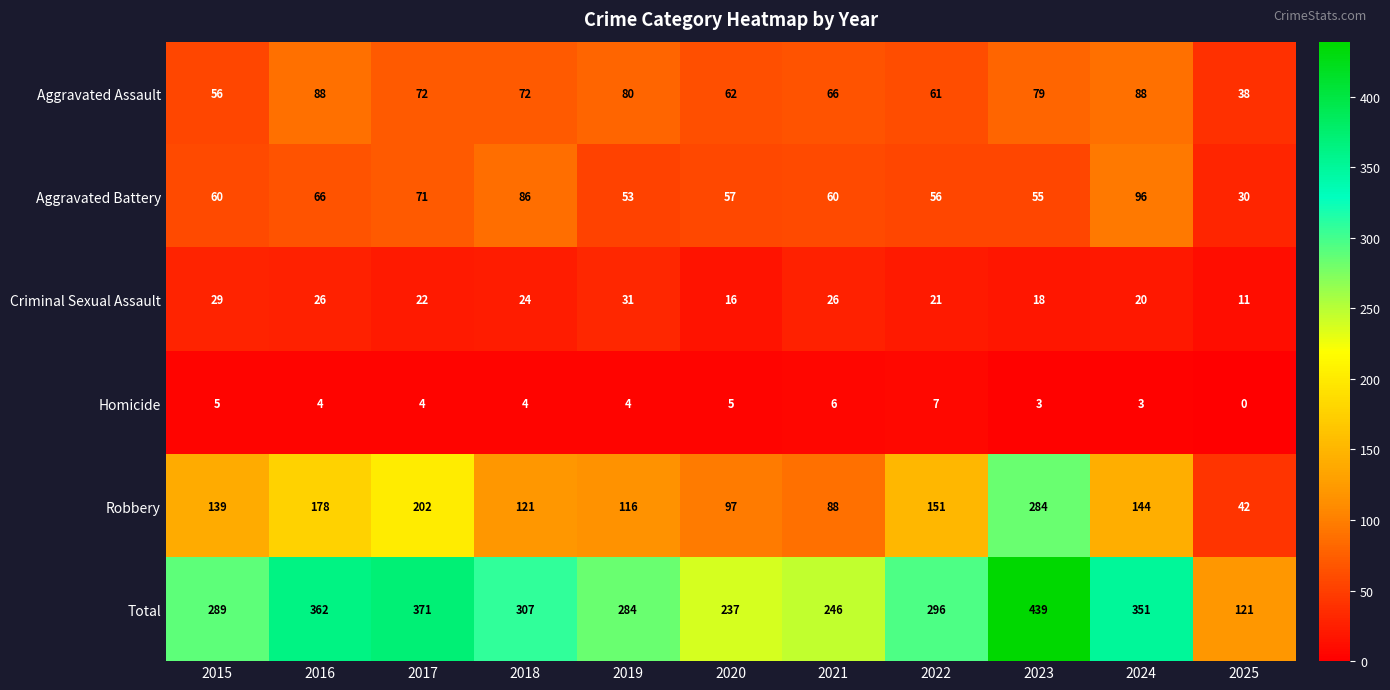

Which category has the highest value across all series?

2023